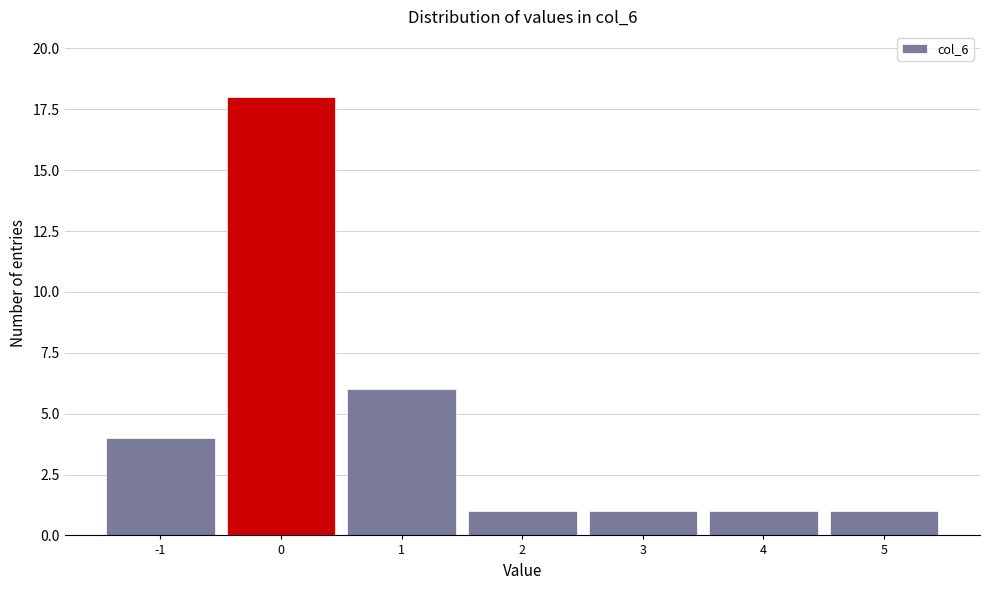

Which range on the x-axis has the tallest bar?

-0.5 to 0.5